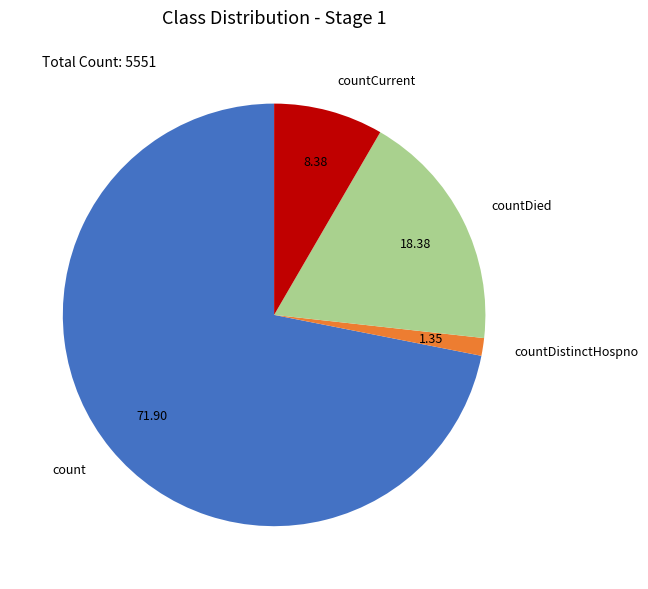

Between countDied and countDistinctHospno, which is larger?

countDied